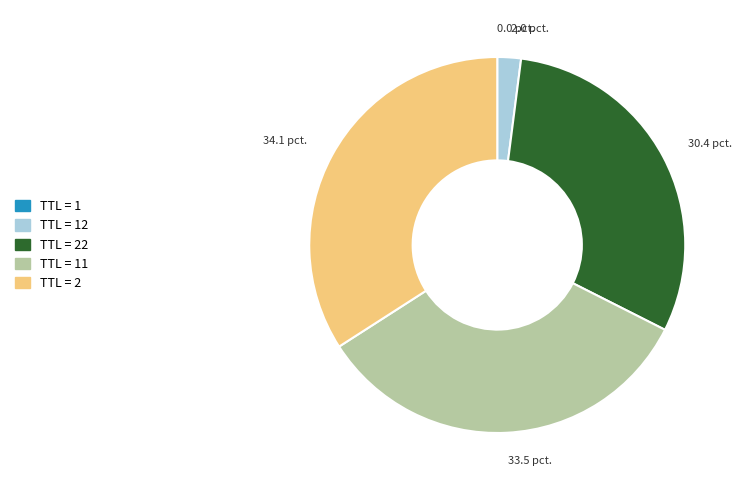

Does any single category account for the majority?

No